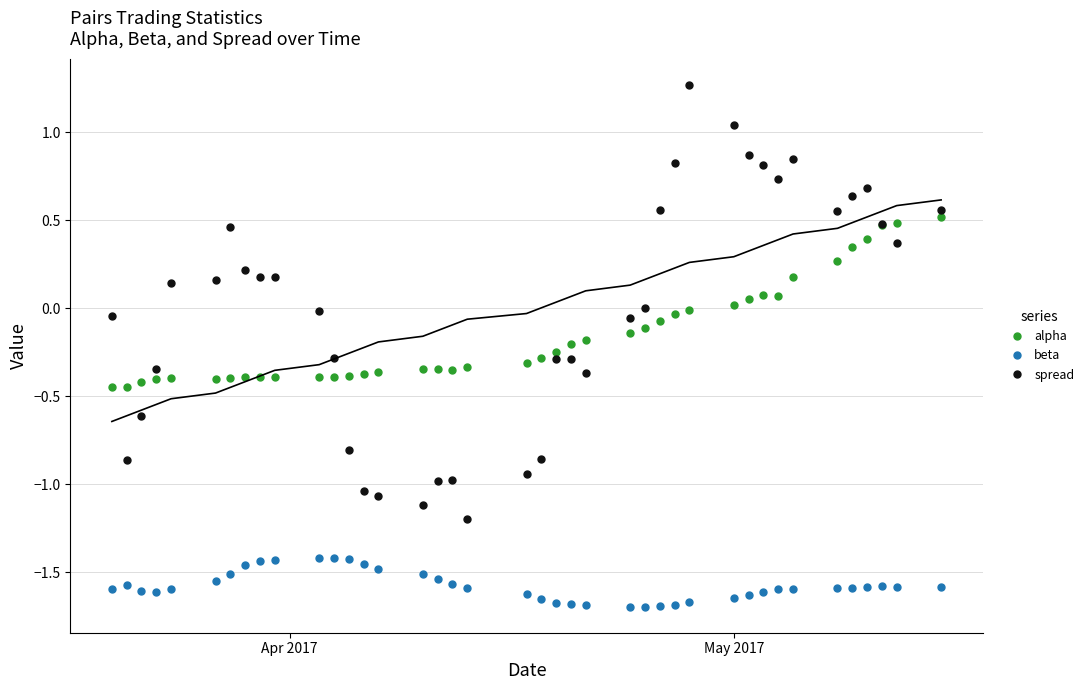

Which series has the widest spread of values?

spread